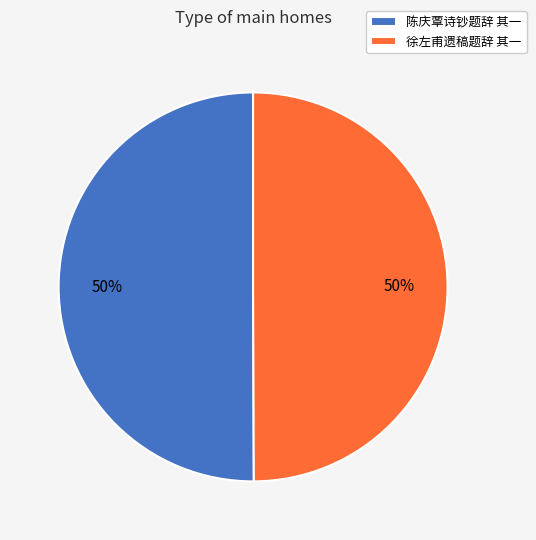

How many slices are in this pie chart?

2